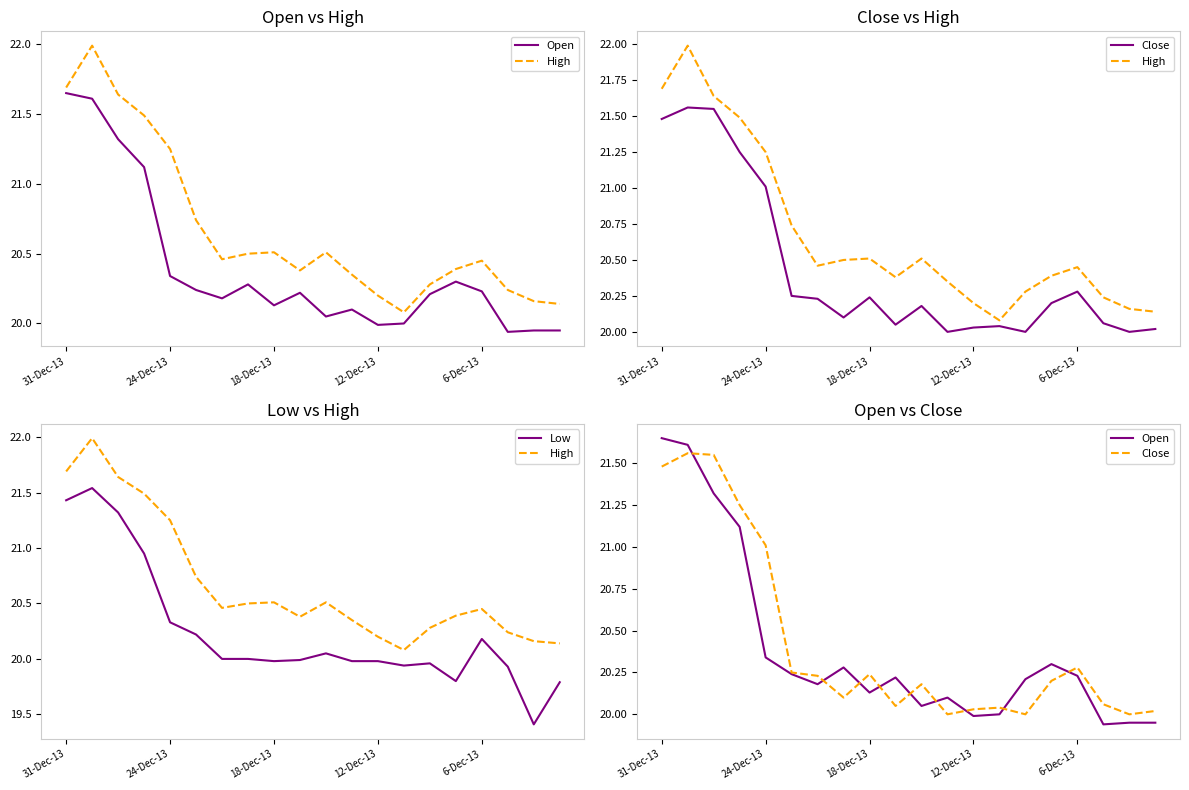

True or false: Close and Low cross at least once.

False